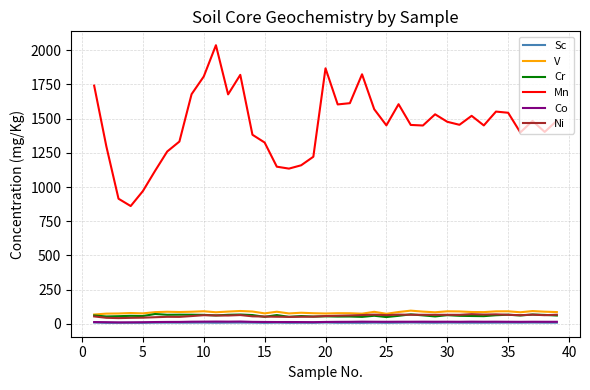

How many values in the Mn series are below 1454?

19